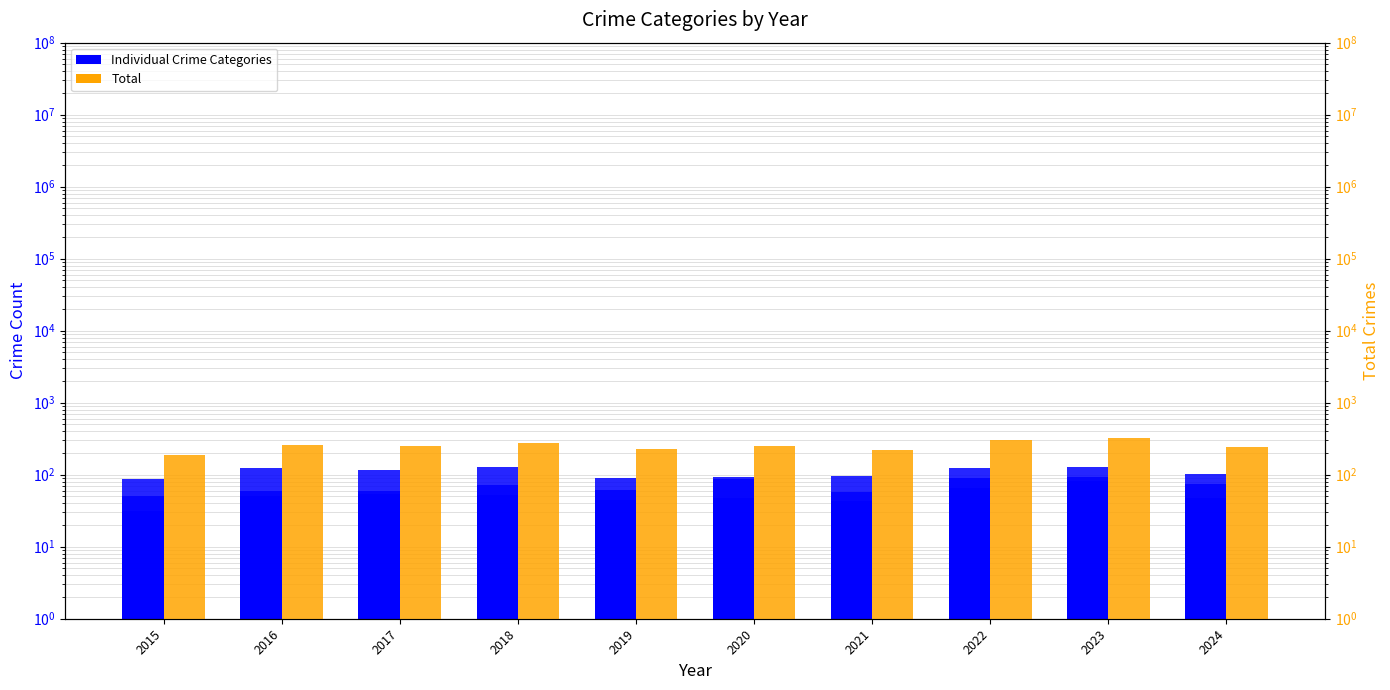

Reading left to right, extract all data points from this chart.

Aggravated Assault: 31	50	59	72	61	87	58	89	93	75
Aggravated Battery: 50	60	54	52	45	48	43	66	83	47
Criminal Sexual Assault: 13	20	19	20	29	12	24	18	20	14
Homicide: 4	8	2	5	3	6	2	6	4	4
Robbery: 87	123	115	130	89	94	95	125	128	102
Total: 185	261	249	279	227	247	222	304	328	242